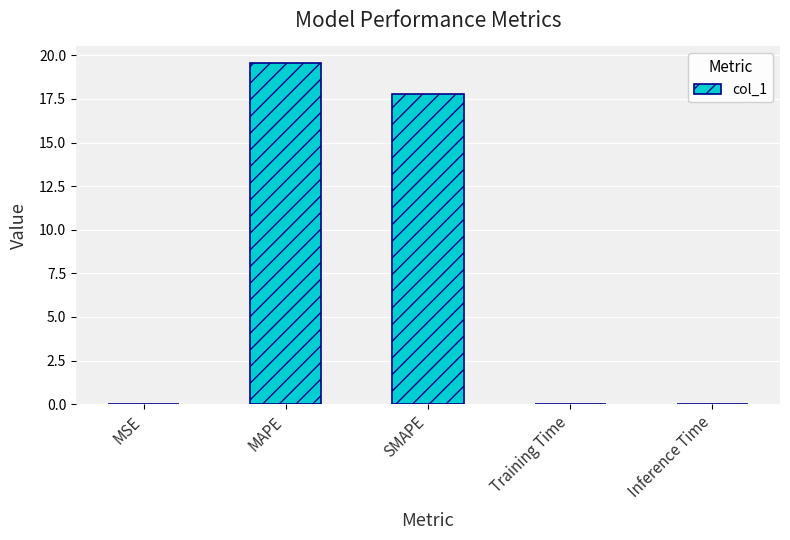

What is the sum of all values?

37.4